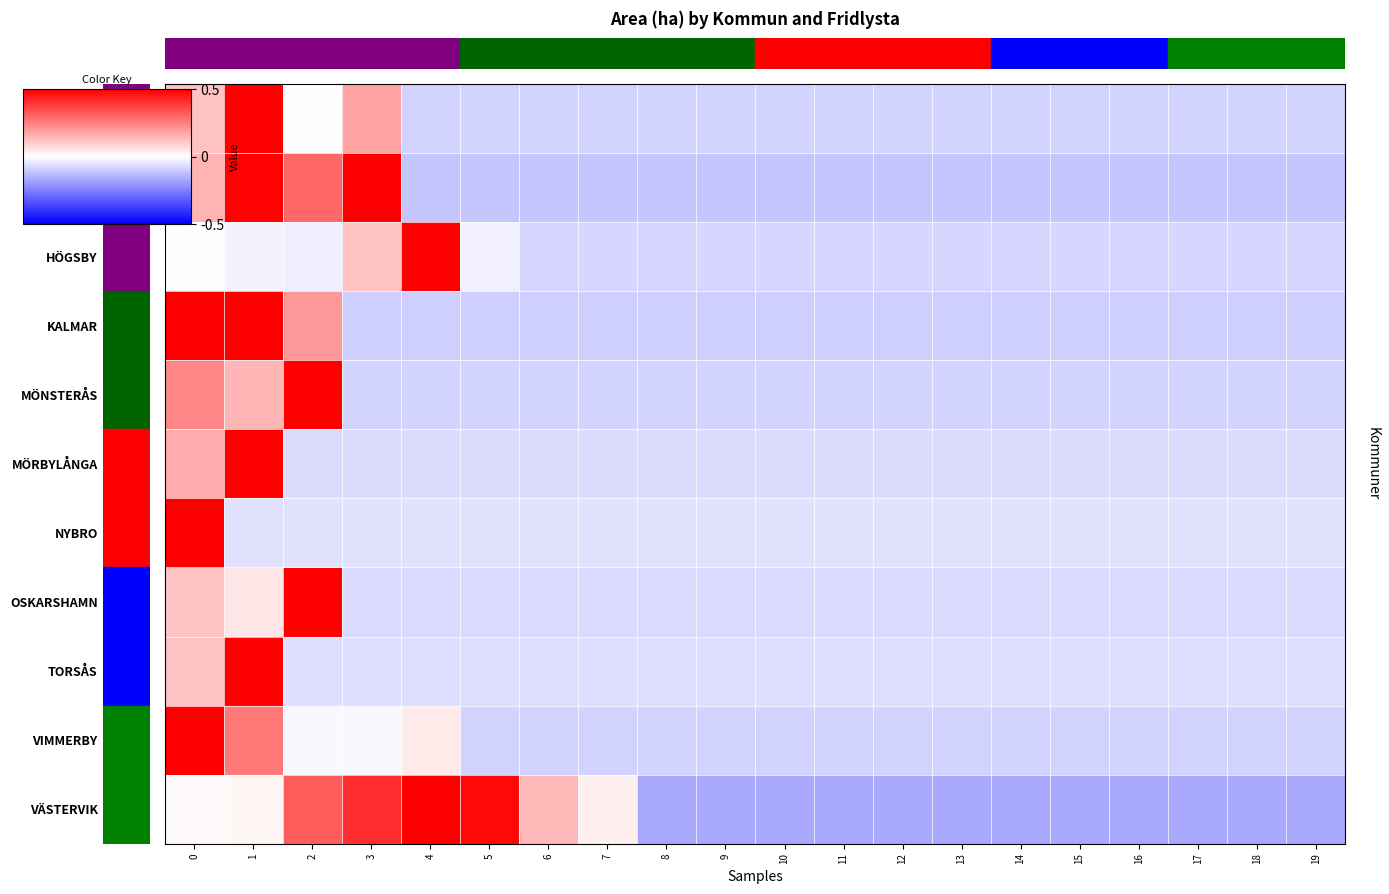

At which category does the chart reach its minimum across all series?

8